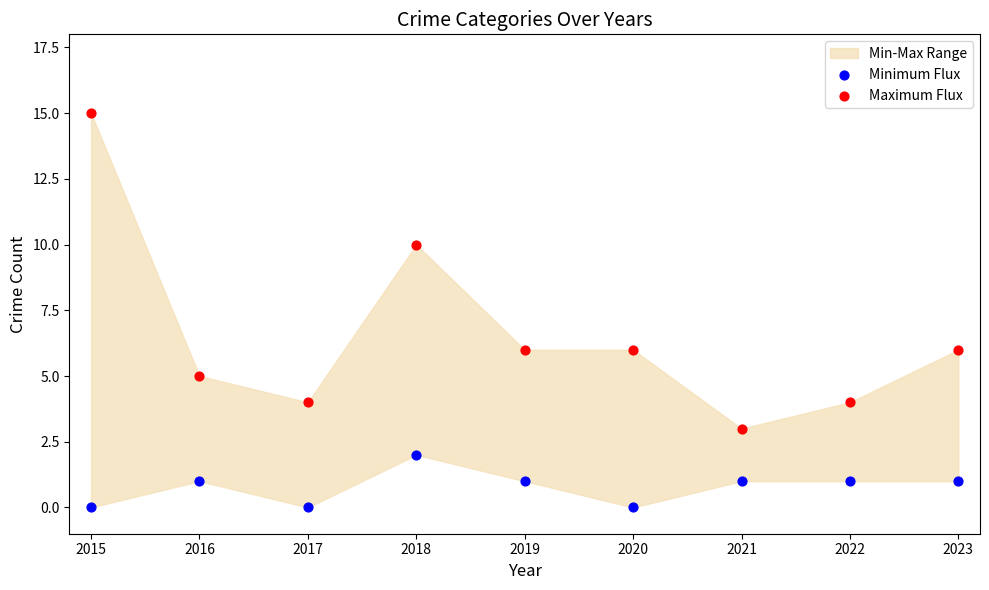

Which series contains the highest Y value?

Maximum Flux